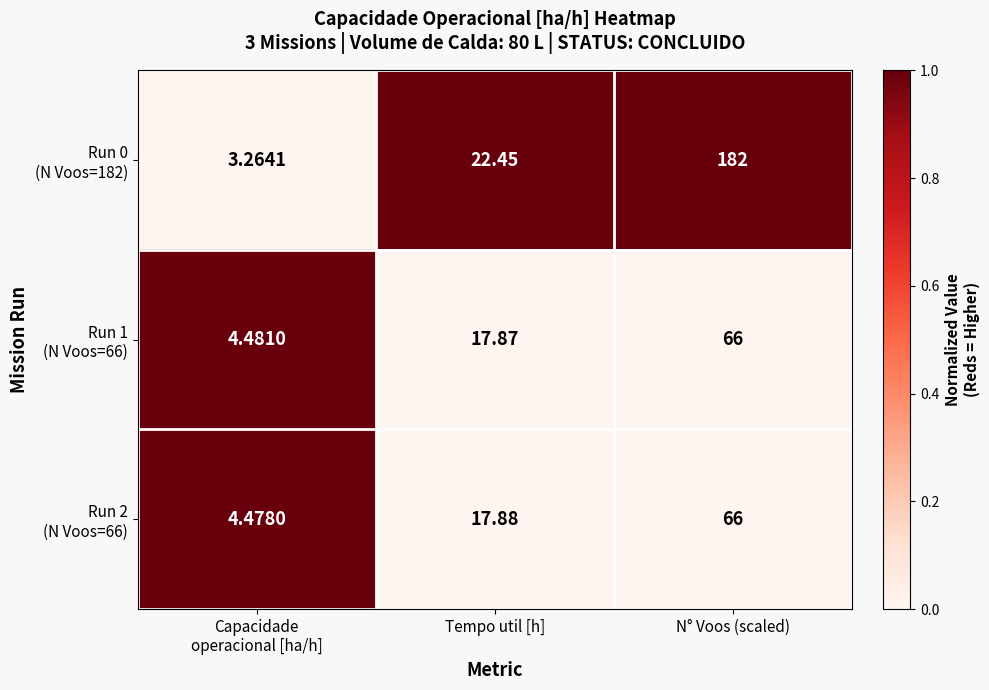

At which category is the sum across all series the highest?

N° Voos (scaled)